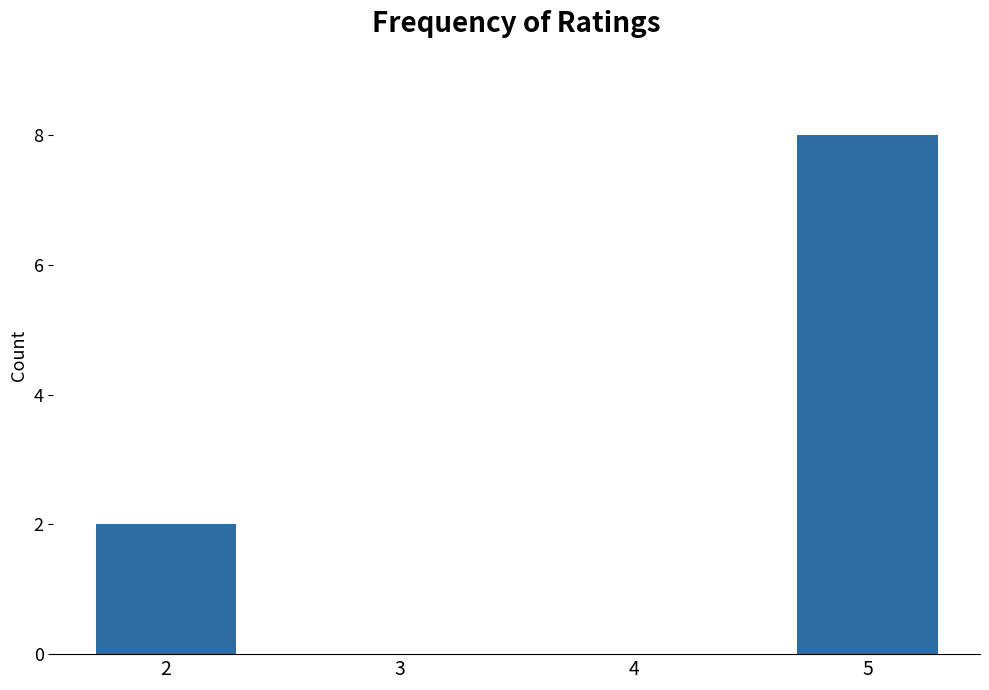

What is the maximum value shown in the chart?

8